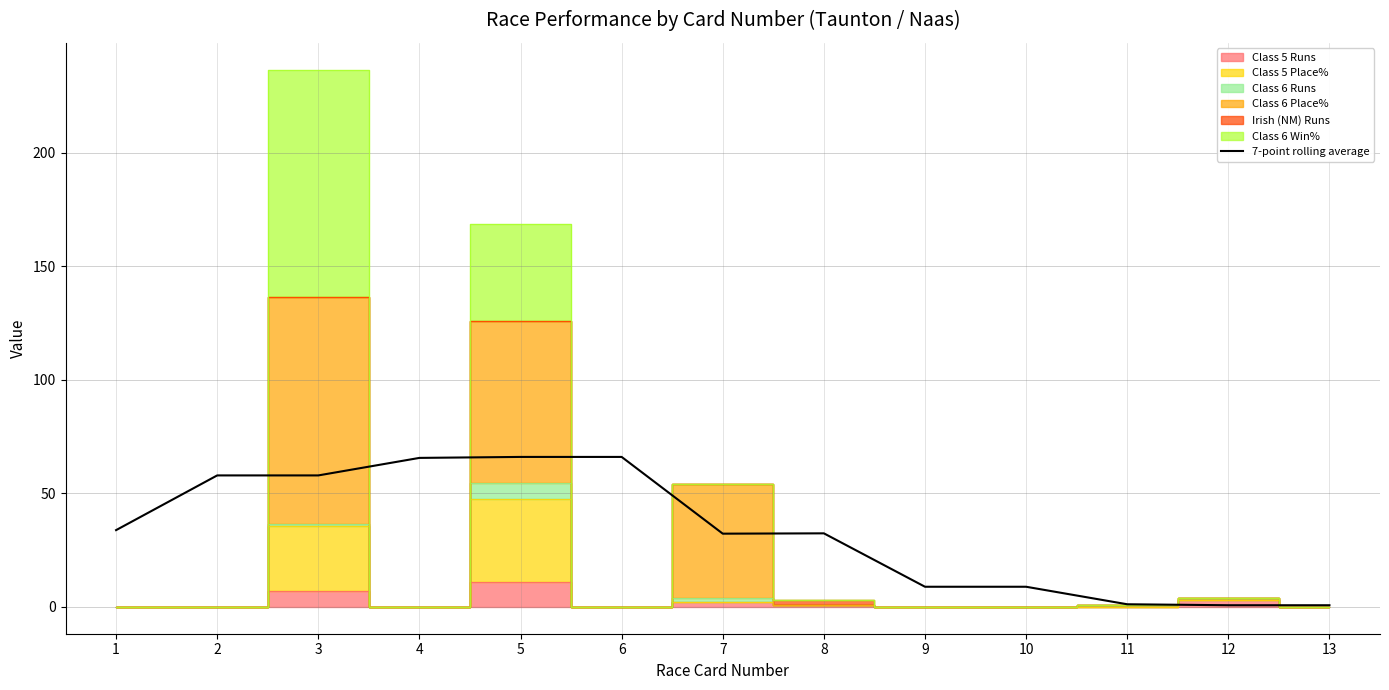

What is the difference between the values at 3 and 6?

8.1